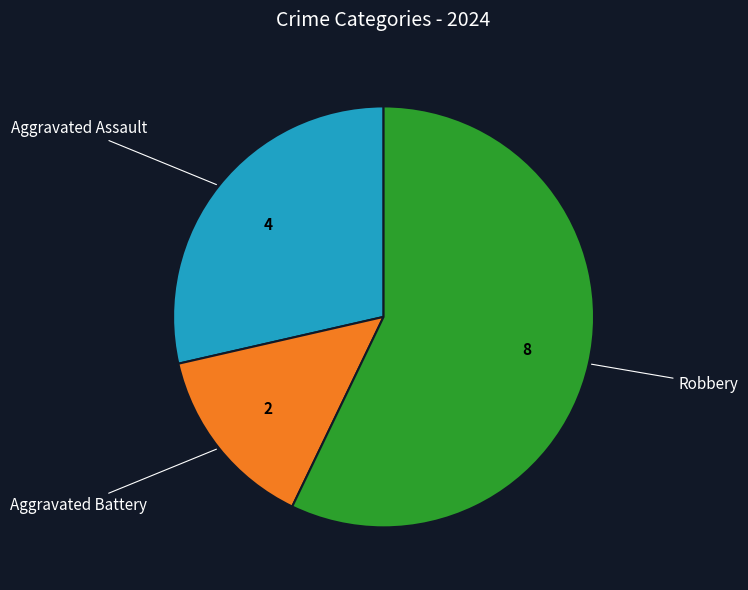

Is there any slice that represents more than half of the pie?

Yes